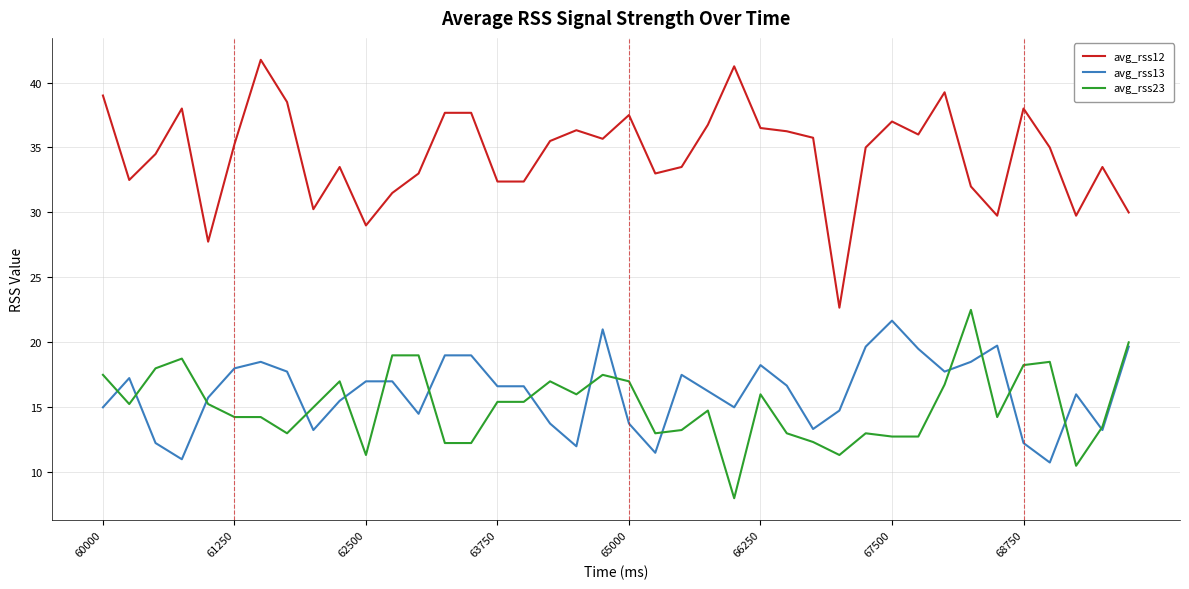

Which series has the largest total across all categories?

avg_rss12